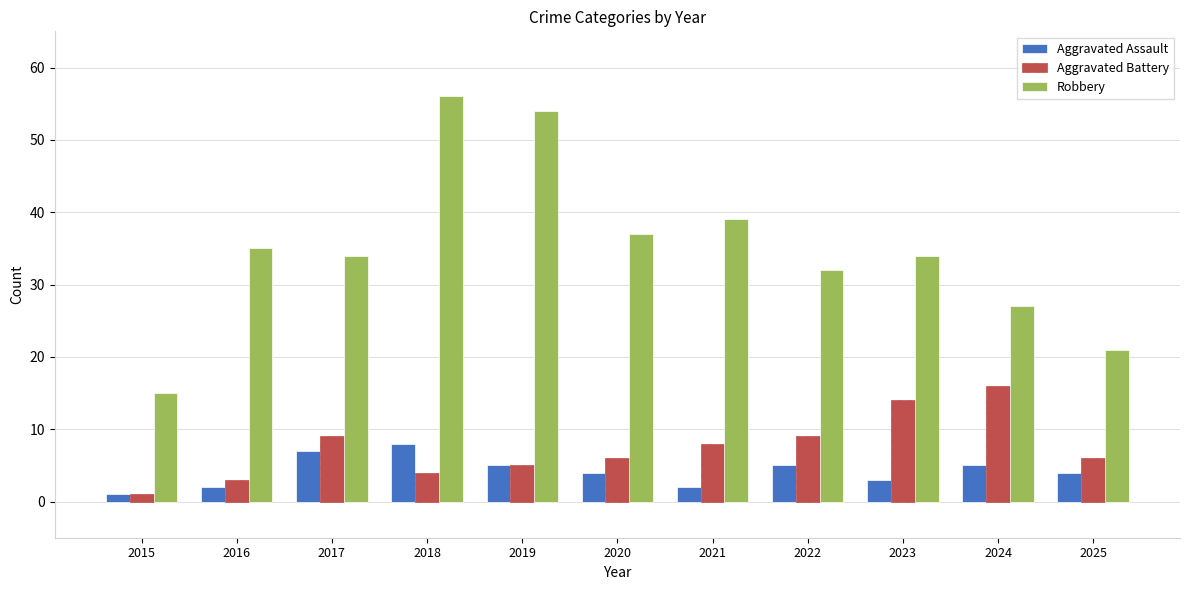

What is the spread (max minus min) of values at 2017?

27